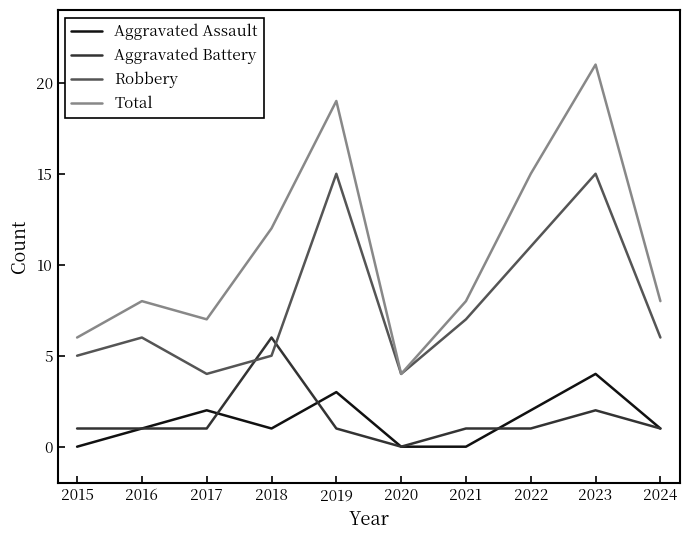

What is the spread (max minus min) of values at 2015?

6